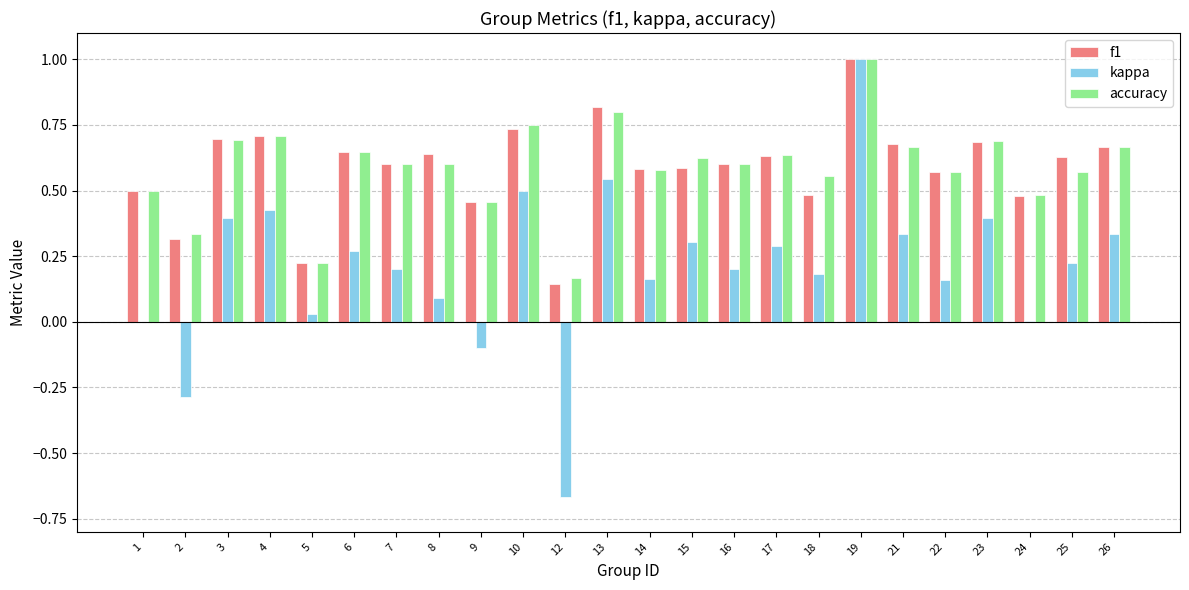

Is the value of accuracy at 12 greater than the value of kappa at 4?

No